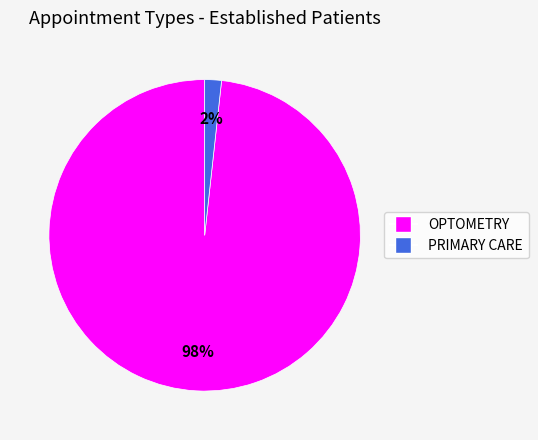

How many segments does this pie chart have?

2